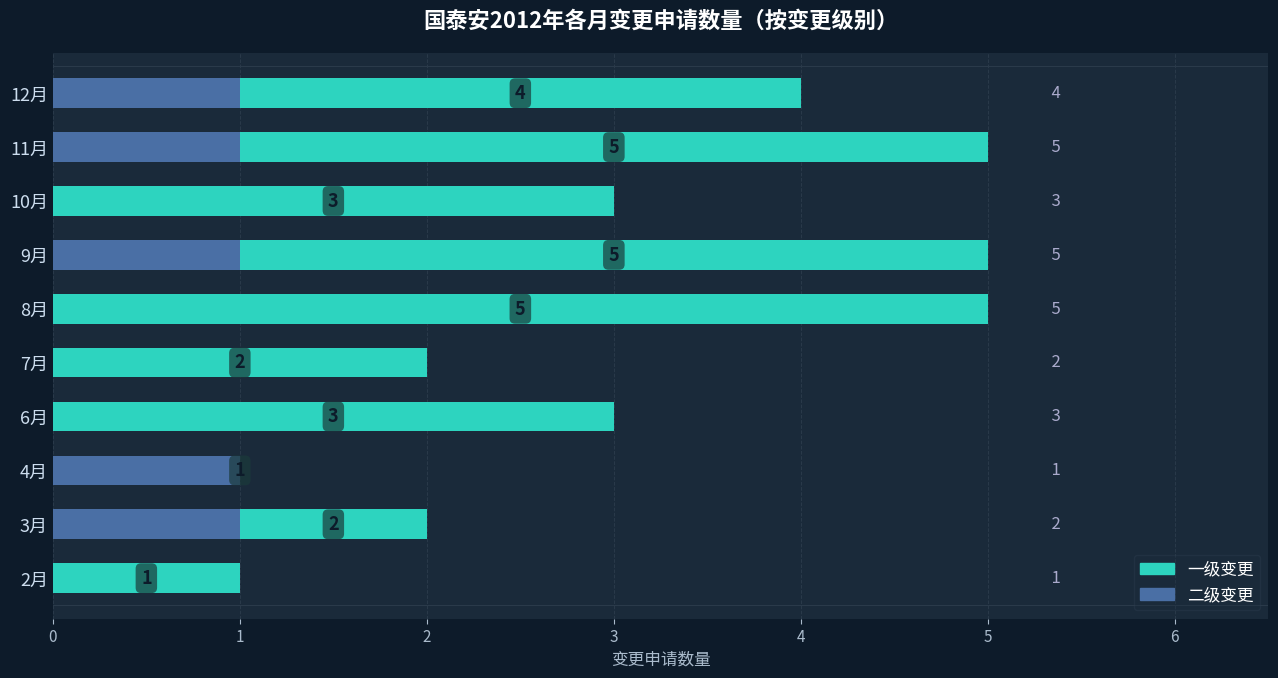

Is it true that 二级变更 equals 0 at 9月?

False